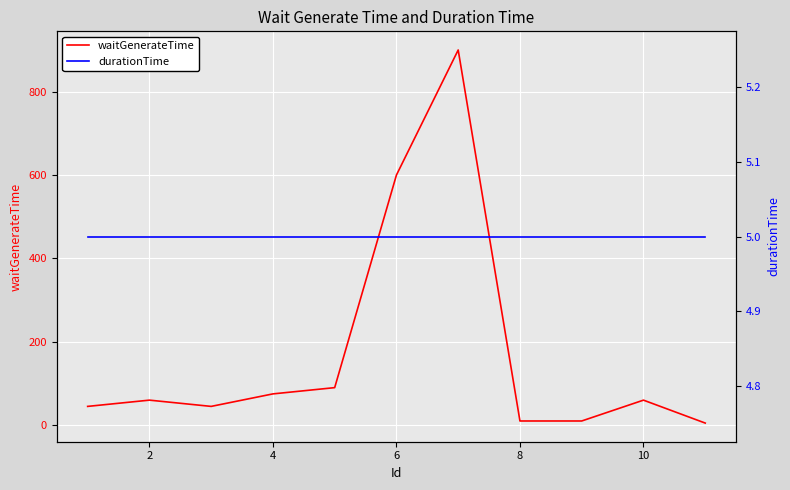

What is the sum of the durationTime values at 7 and 4?

10